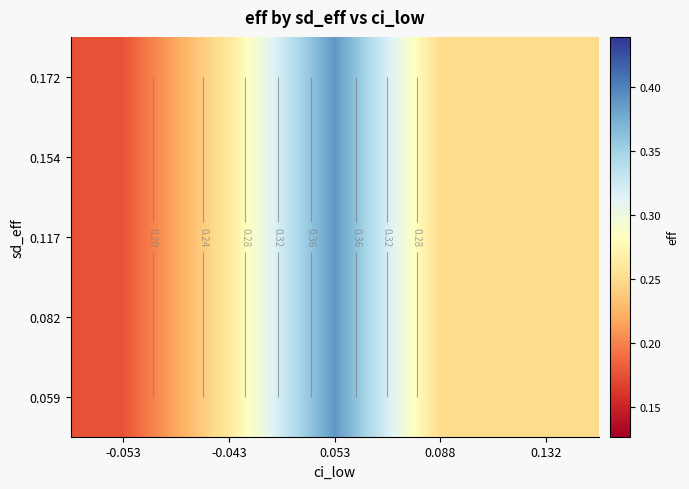

Which series changed the most between -0.053 and 0.132?

0.059